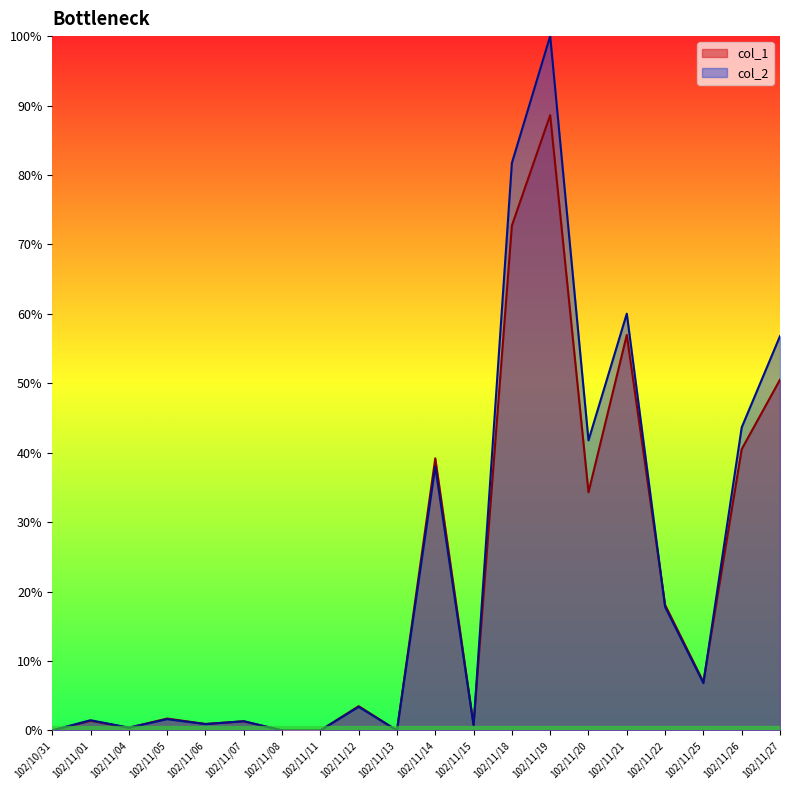

At which label does col_2 reach its peak?

102/11/19